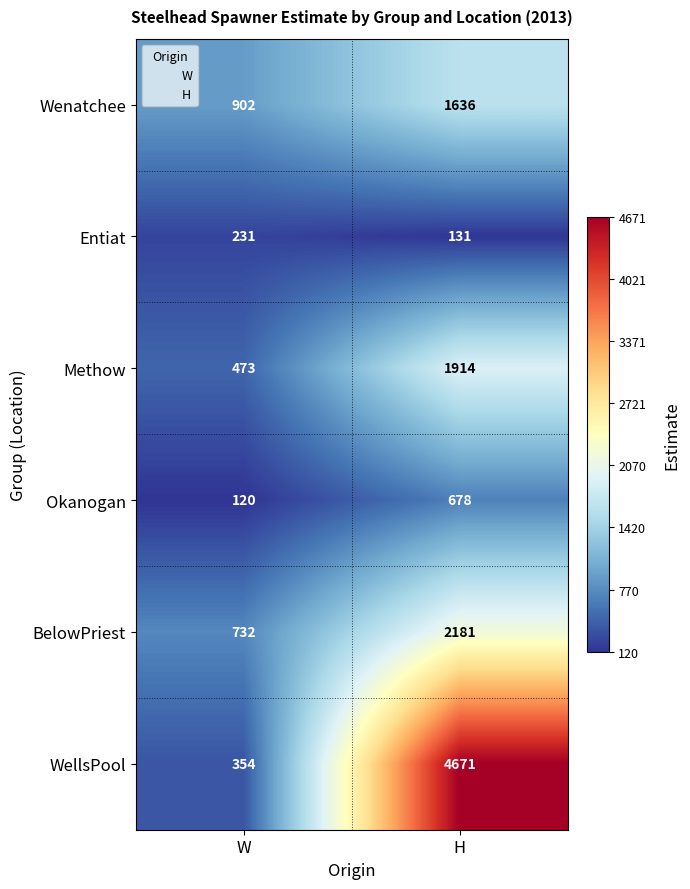

Which series changed the most between W and H?

WellsPool